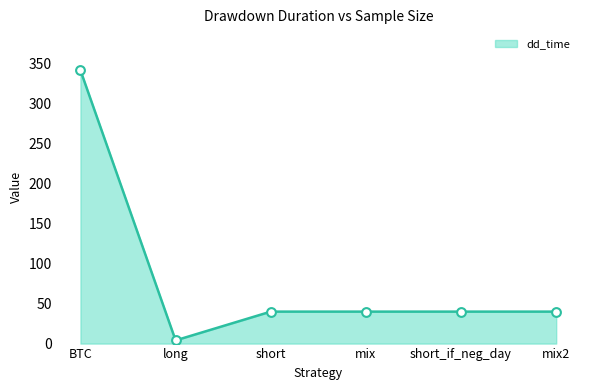

Approximately how many times larger is the value at mix2 compared to short?

1.0